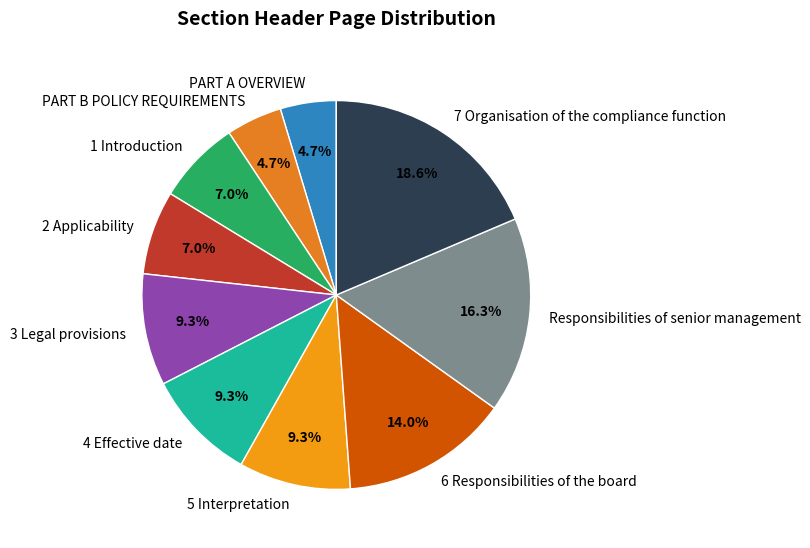

To the nearest percent, what is the difference between the 4 Effective date and 7 Organisation of the compliance function slice percentages?

9%